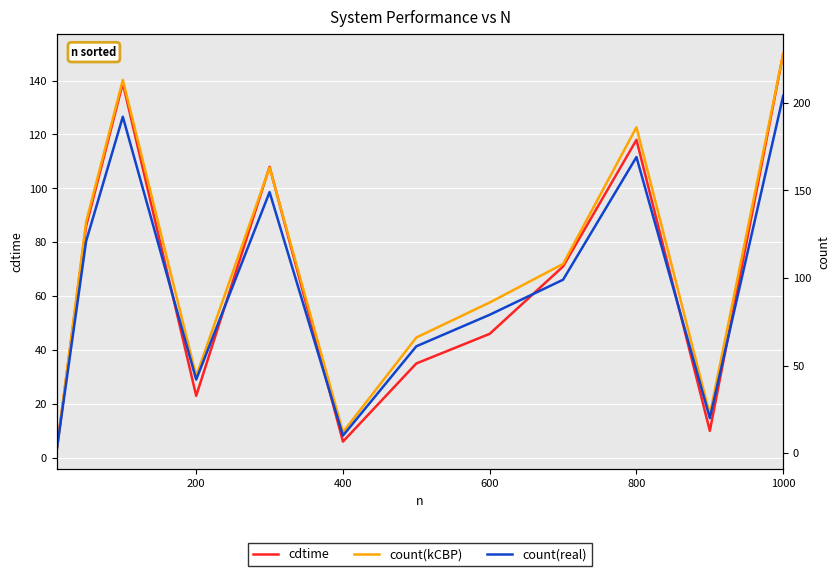

Between 0 and 600, which series saw the biggest shift?

count(kCBP)